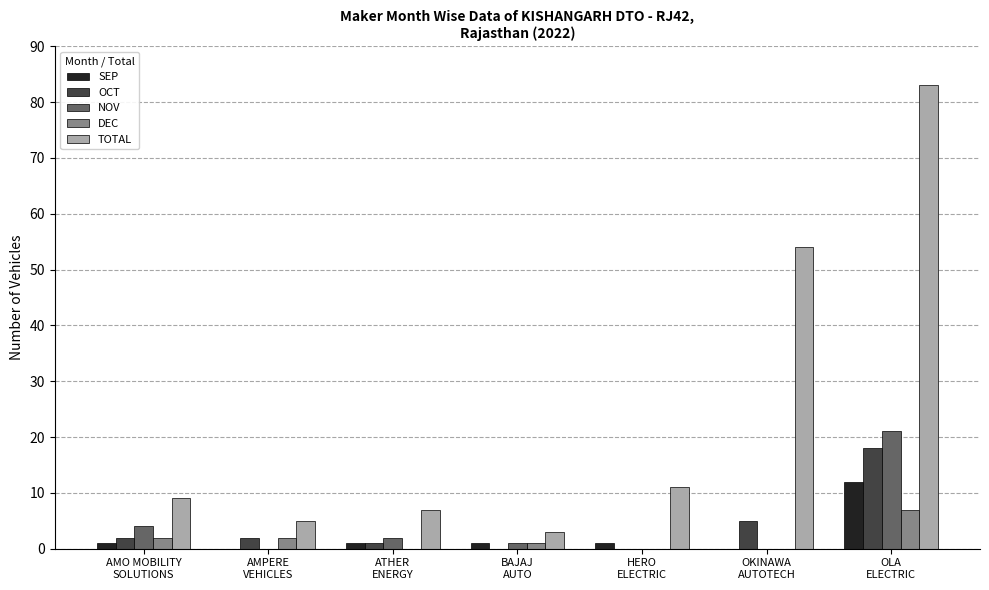

Which series has the largest range (max minus min)?

TOTAL